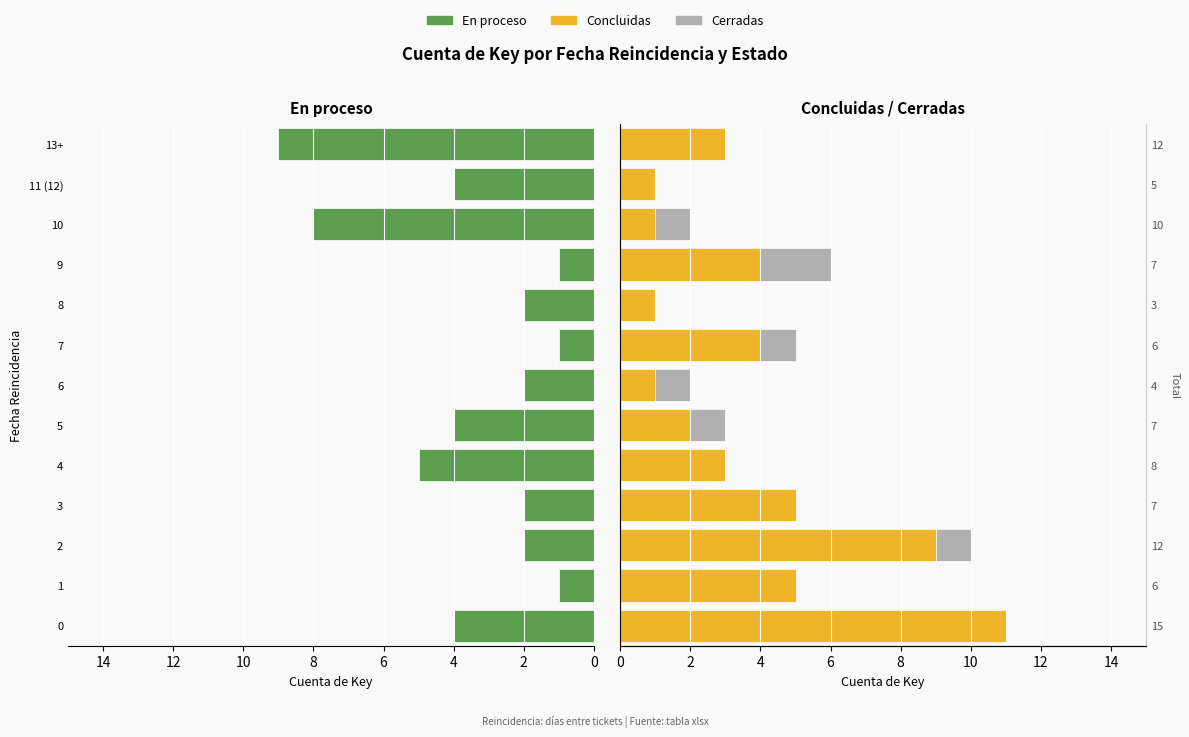

Which series has the widest spread of values?

Concluidas